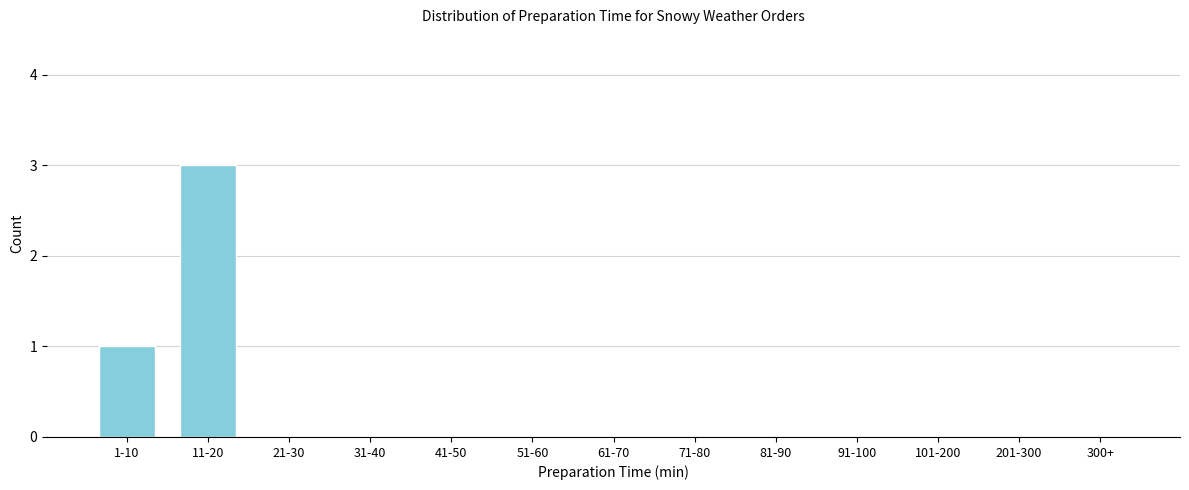

Reading right to left, transcribe all the data shown in this chart.

300+=0	201-300=0	101-200=0	91-100=0	81-90=0	71-80=0	61-70=0	51-60=0	41-50=0	31-40=0	21-30=0	11-20=3	1-10=1